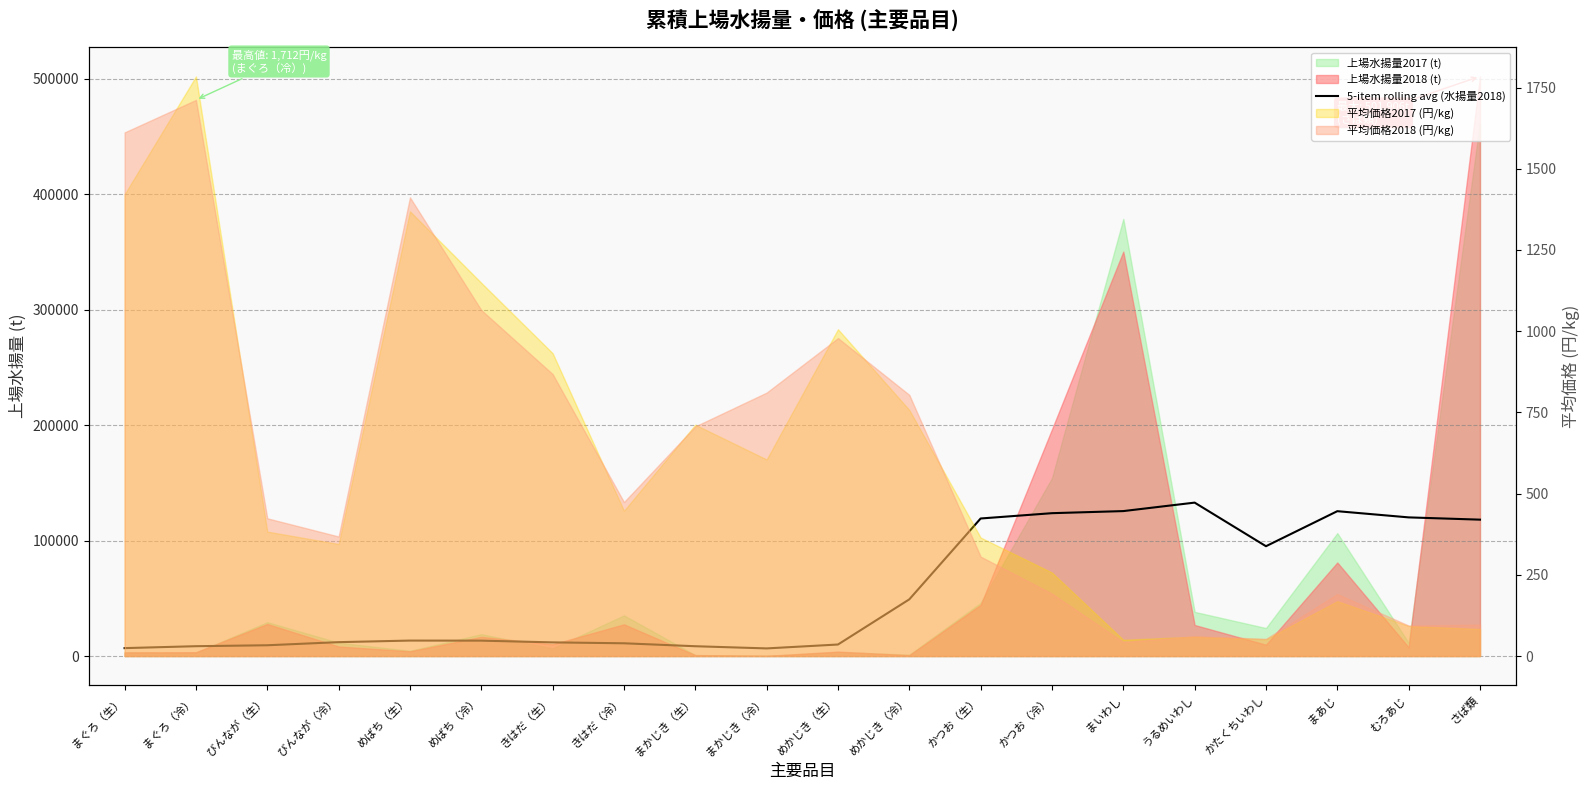

What is the sum of the values at まぐろ（生） and さば類?

124950.8